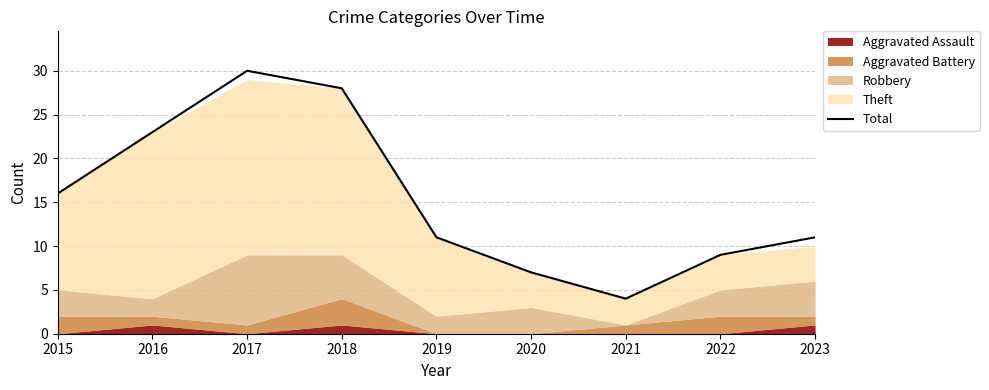

How many interior local peaks (higher than both neighbors) does the data have?

1